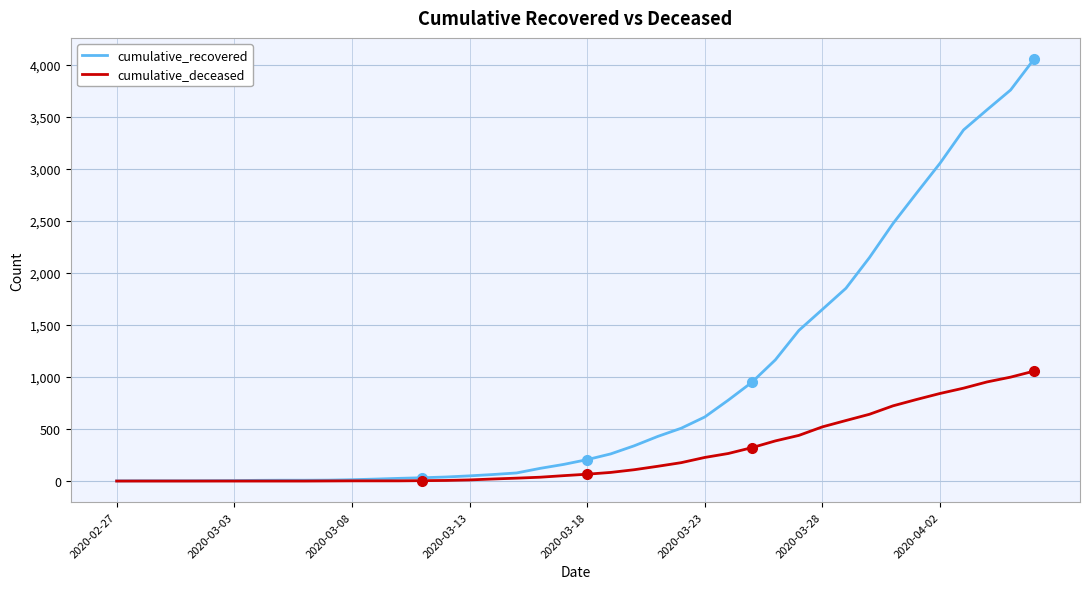

What is the maximum value for cumulative_deceased?

1057